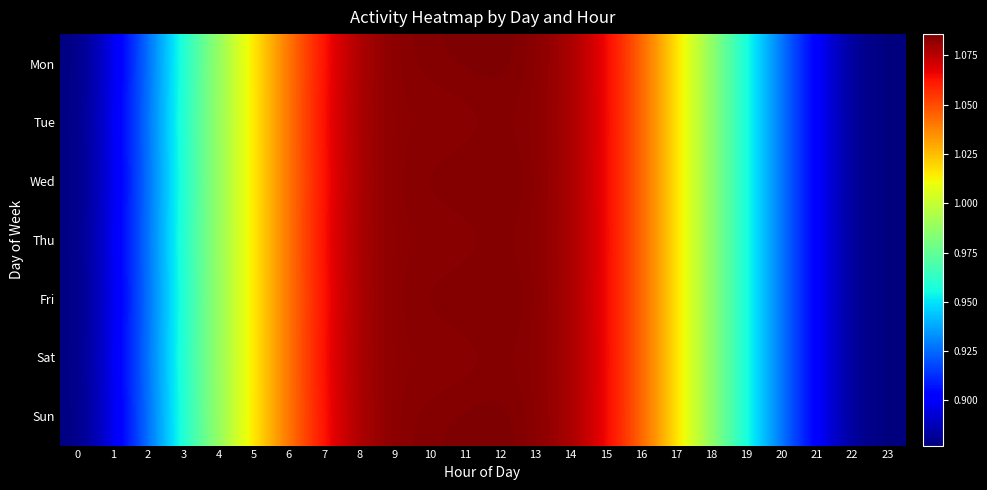

How many categories are shown in the chart?

24